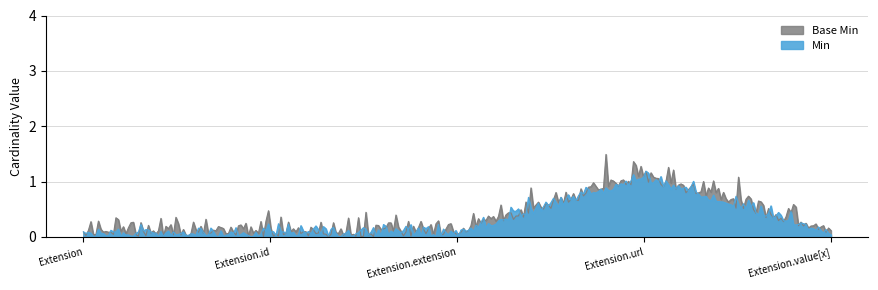

What is the difference between the Base Min values at Extension.url and Extension.extension?

1